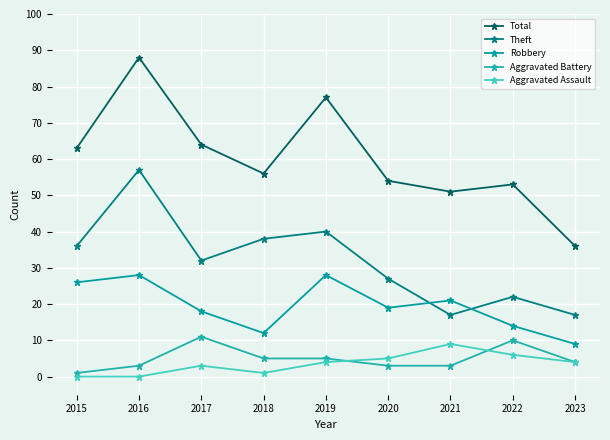

Reading right to left, what are all the values shown in this chart?

Total: 2023=36	2022=53	2021=51	2020=54	2019=77	2018=56	2017=64	2016=88	2015=63
Theft: 2023=17	2022=22	2021=17	2020=27	2019=40	2018=38	2017=32	2016=57	2015=36
Robbery: 2023=9	2022=14	2021=21	2020=19	2019=28	2018=12	2017=18	2016=28	2015=26
Aggravated Battery: 2023=4	2022=10	2021=3	2020=3	2019=5	2018=5	2017=11	2016=3	2015=1
Aggravated Assault: 2023=4	2022=6	2021=9	2020=5	2019=4	2018=1	2017=3	2016=0	2015=0